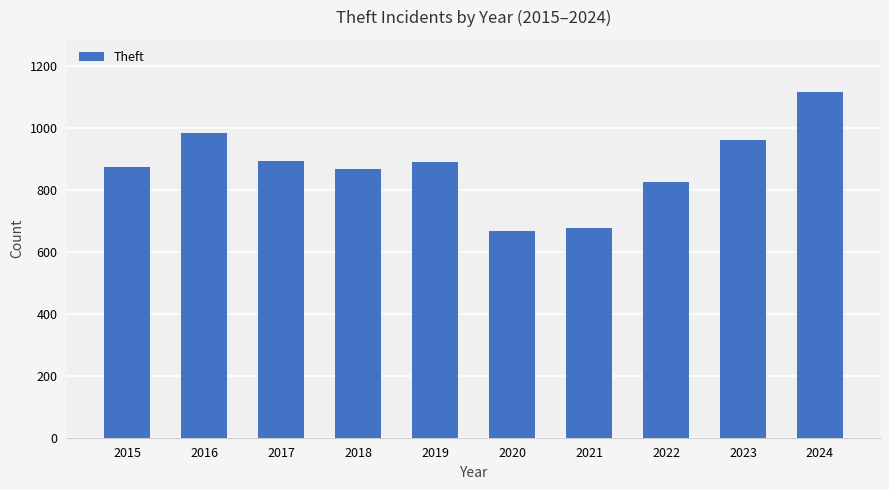

How many data points are less than 891?

5